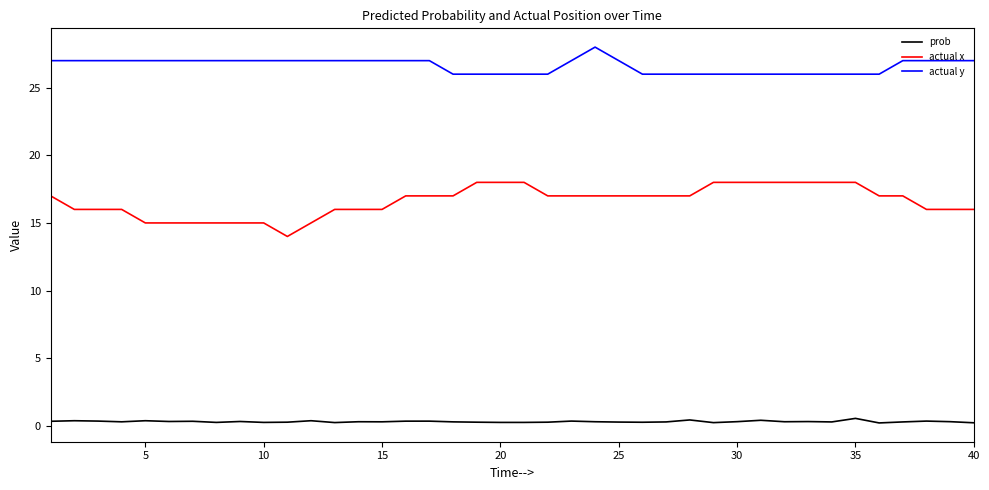

What is the average value of the prob series?

0.3